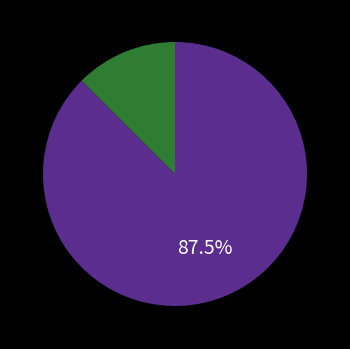

To the nearest percent, what is the average slice percentage?

50%